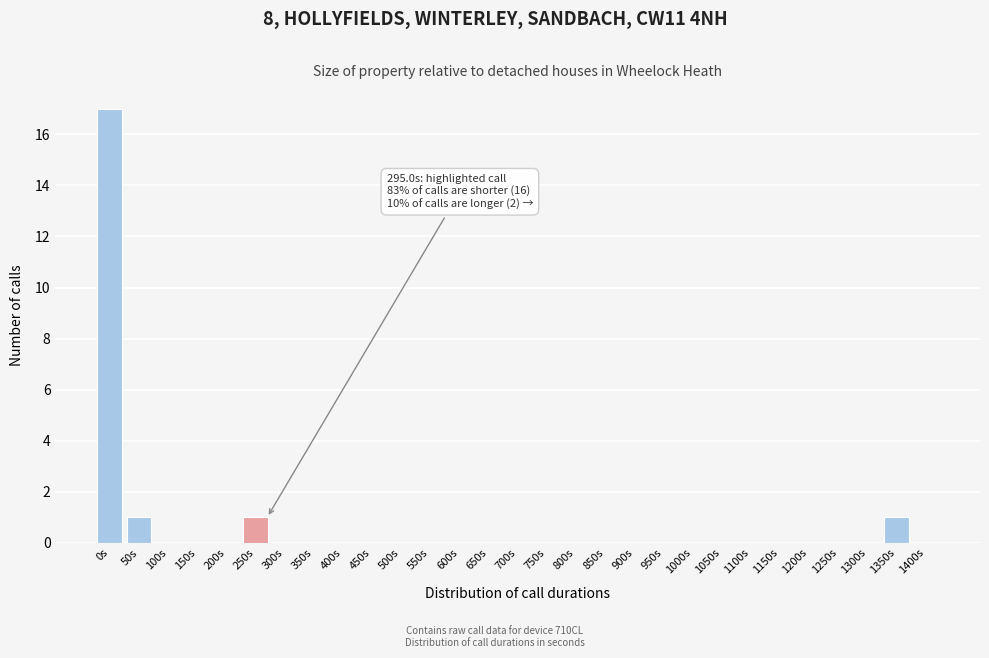

Reading left to right, what are all the values shown in this chart?

0s=17	50s=1	100s=0	150s=0	200s=0	250s=1	300s=0	350s=0	400s=0	450s=0	500s=0	550s=0	600s=0	650s=0	700s=0	750s=0	800s=0	850s=0	900s=0	950s=0	1000s=0	1050s=0	1100s=0	1150s=0	1200s=0	1250s=0	1300s=0	1350s=1	1400s=0